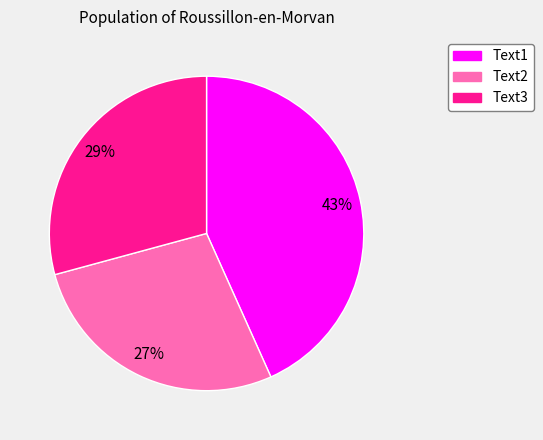

Count the number of slices in the pie.

3